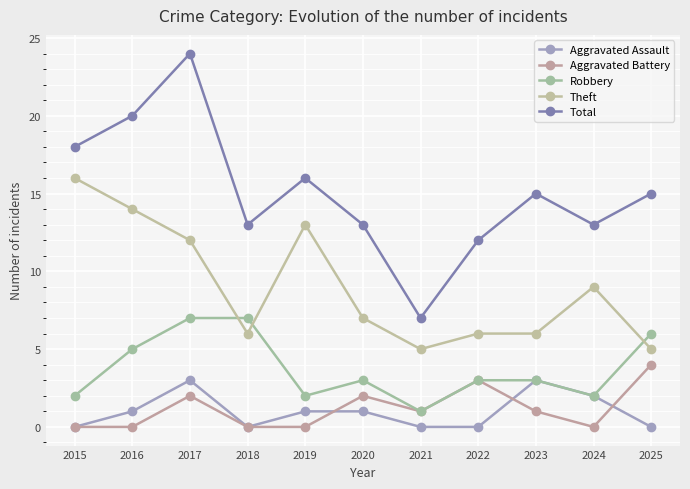

What is the minimum value for Robbery?

1